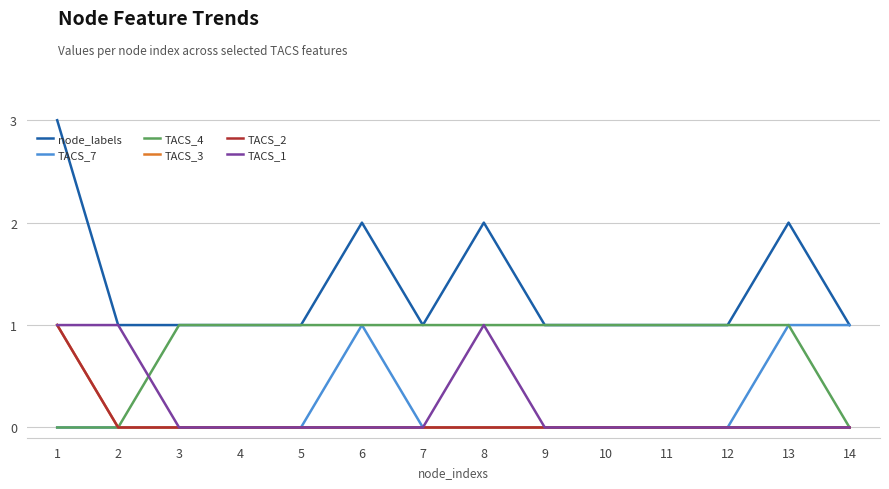

Is this an area chart (filled region under the line)?

No